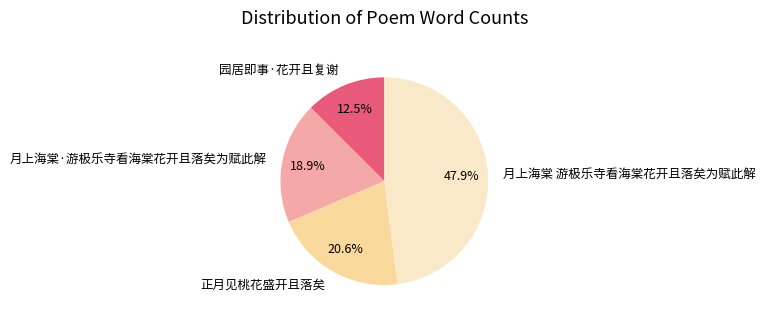

Rank the categories by value from highest to lowest.

月上海棠 游极乐寺看海棠花开且落矣为赋此解, 正月见桃花盛开且落矣, 月上海棠·游极乐寺看海棠花开且落矣为赋此解, 园居即事·花开且复谢